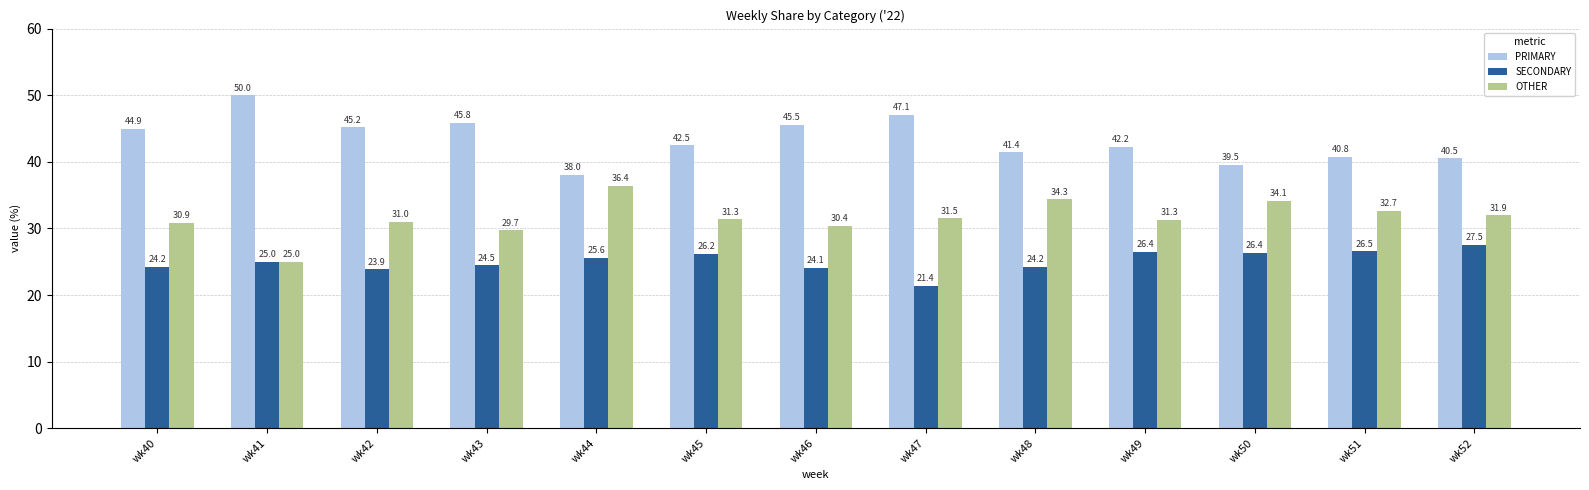

True or false: SECONDARY has a value of 26.4 at wk50.

True